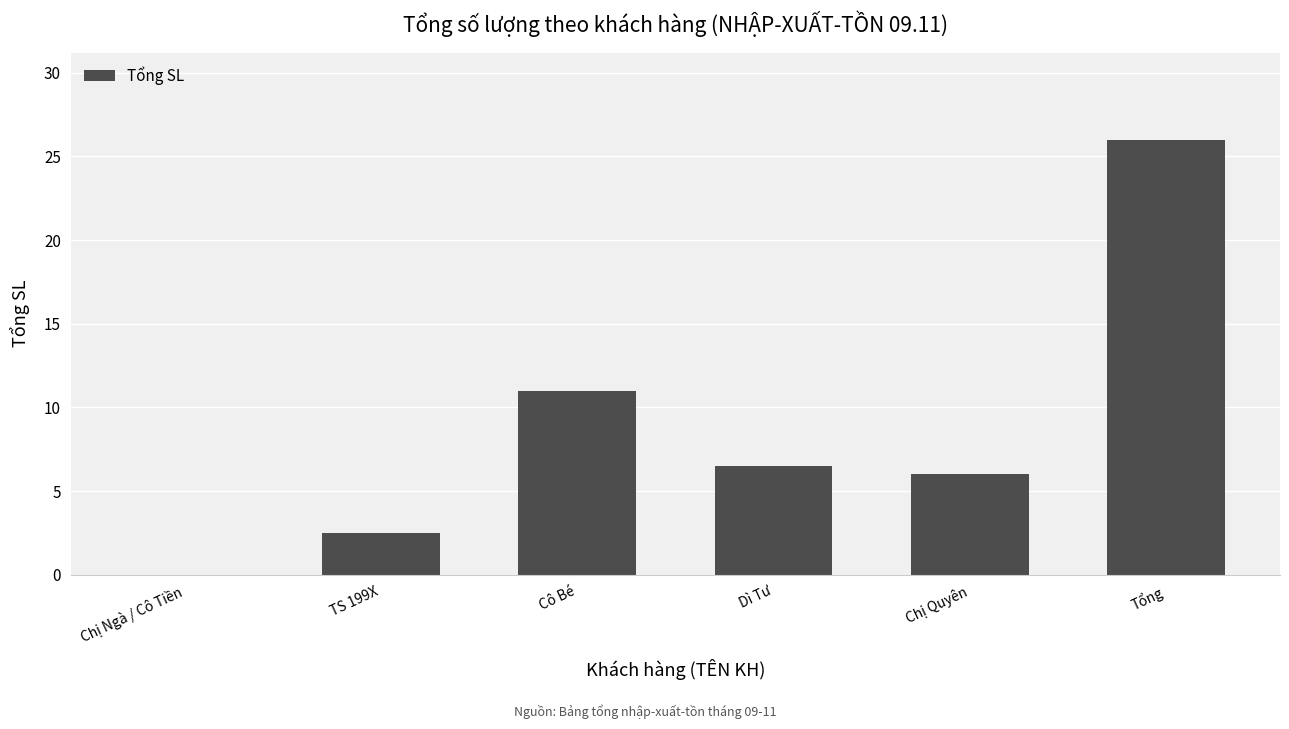

What is the maximum value shown in the chart?

26.0